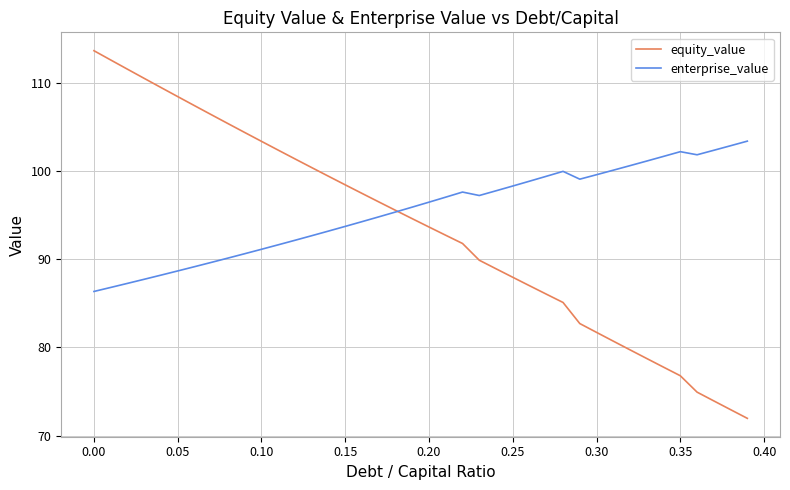

Rank the series by their maximum value, from lowest to highest.

enterprise_value, equity_value